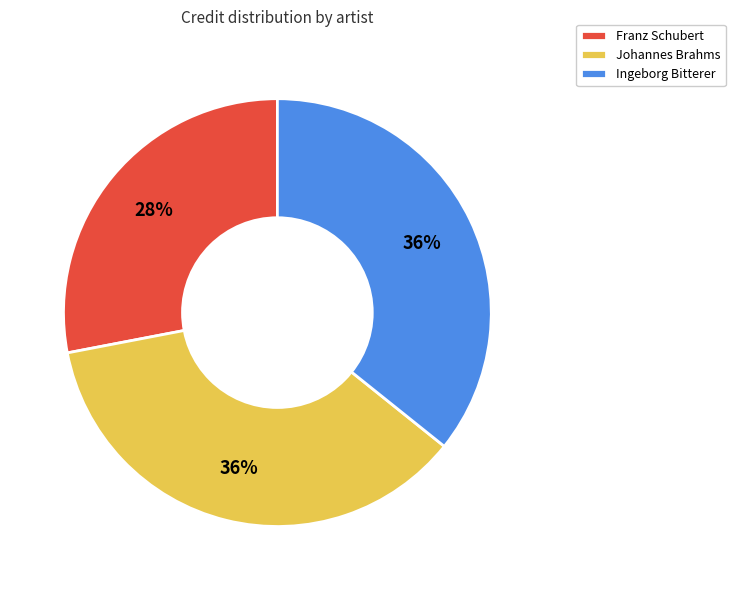

To the nearest percent, what is the average slice percentage?

33%